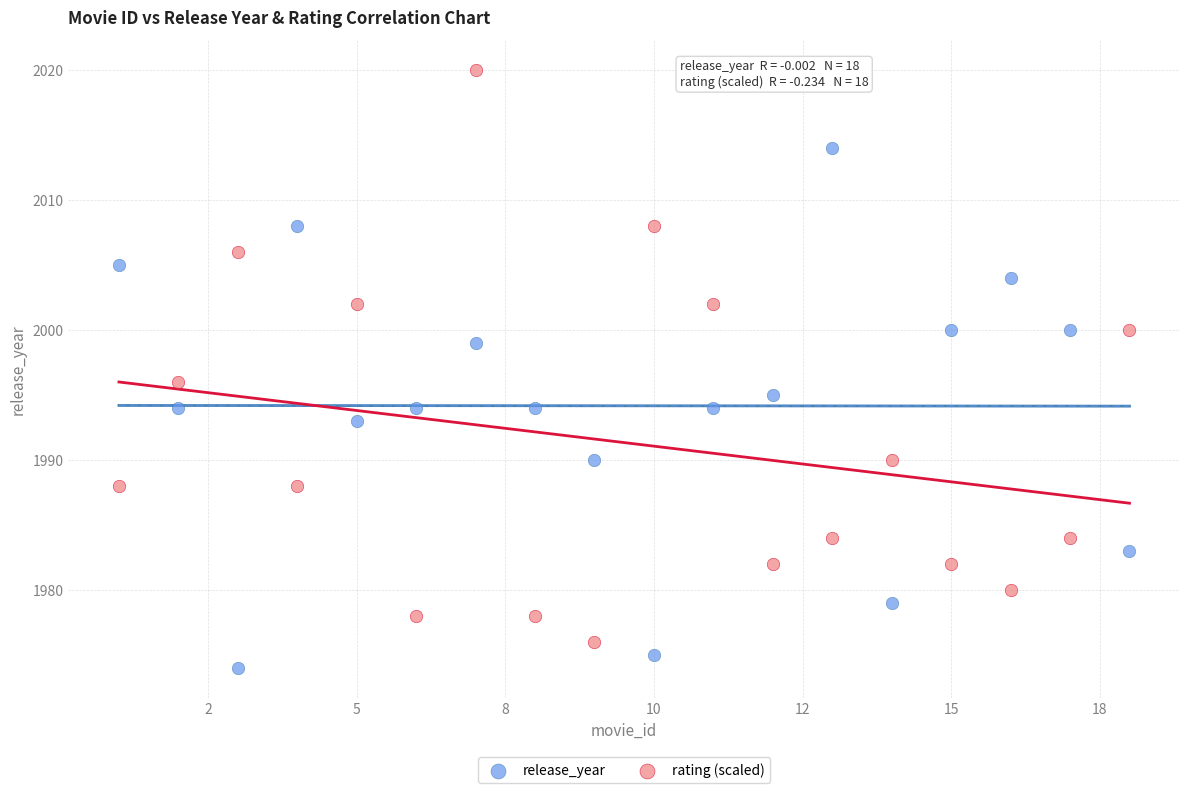

In the rating (scaled) series, what Y value is closest to 1998?

1996